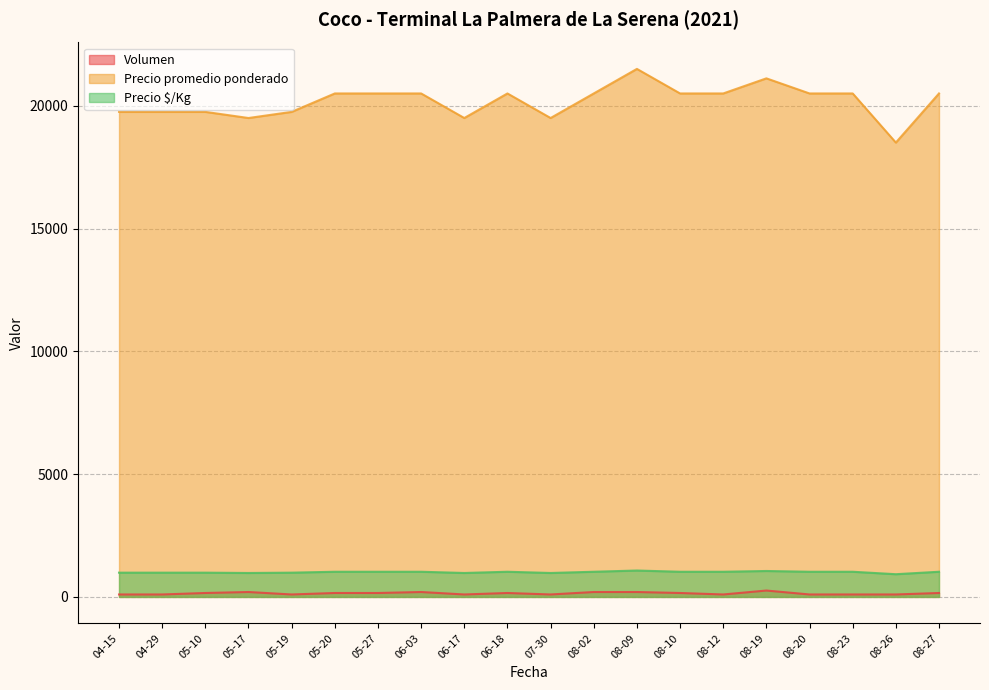

True or false: Volumen and Precio $/Kg cross at least once.

False